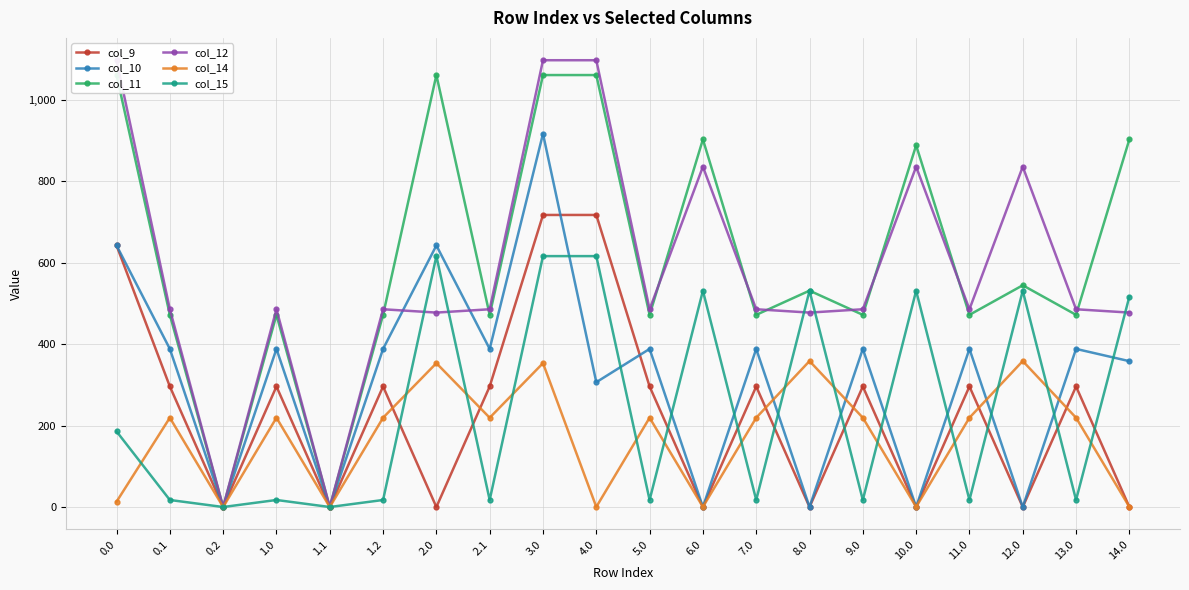

Which series has the widest spread of values?

col_12